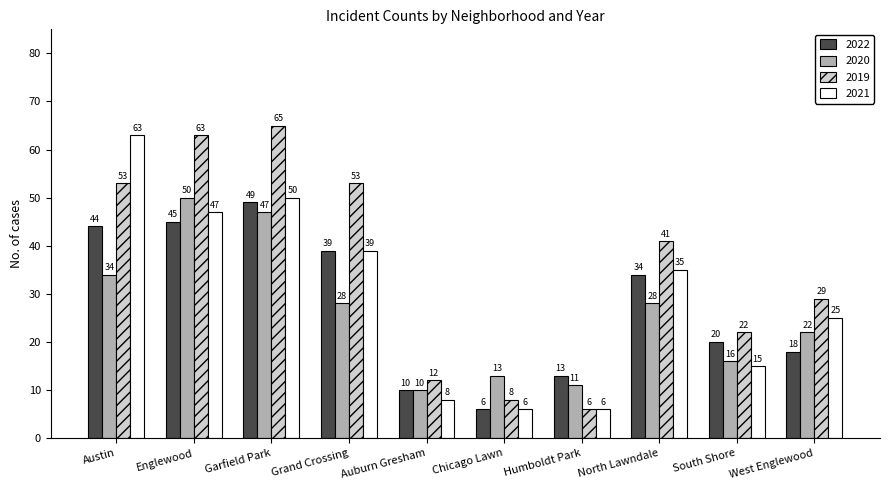

Reading left to right, transcribe all the data shown in this chart.

2022: 44	45	49	39	10	6	13	34	20	18
2020: 34	50	47	28	10	13	11	28	16	22
2019: 53	63	65	53	12	8	6	41	22	29
2021: 63	47	50	39	8	6	6	35	15	25